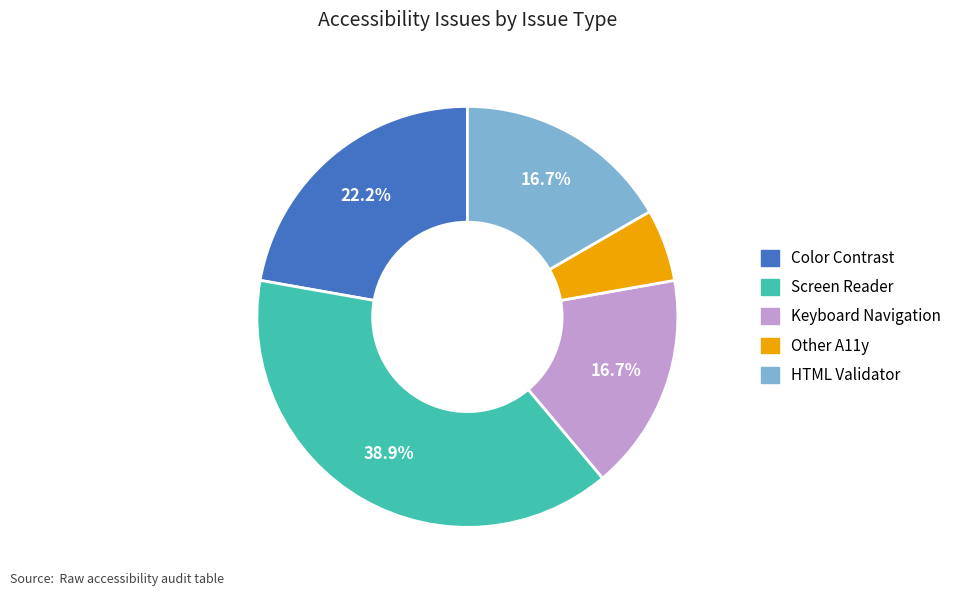

Is it true that Keyboard Navigation is 22% of the pie?

False